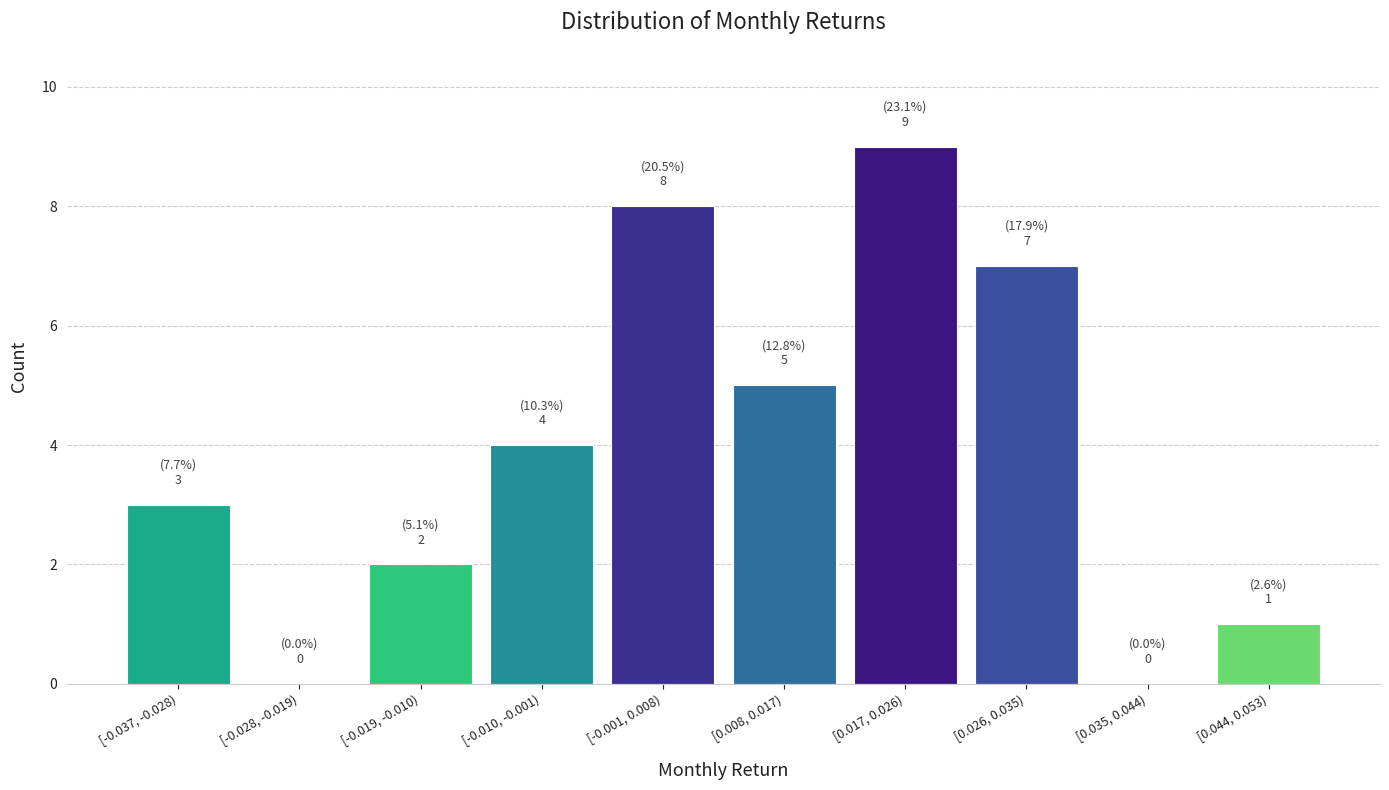

Reading left to right, extract all data points from this chart.

[-0.037, -0.028)=3	[-0.028, -0.019)=0	[-0.019, -0.010)=2	[-0.010, -0.001)=4	[-0.001, 0.008)=8	[0.008, 0.017)=5	[0.017, 0.026)=9	[0.026, 0.035)=7	[0.035, 0.044)=0	[0.044, 0.053)=1